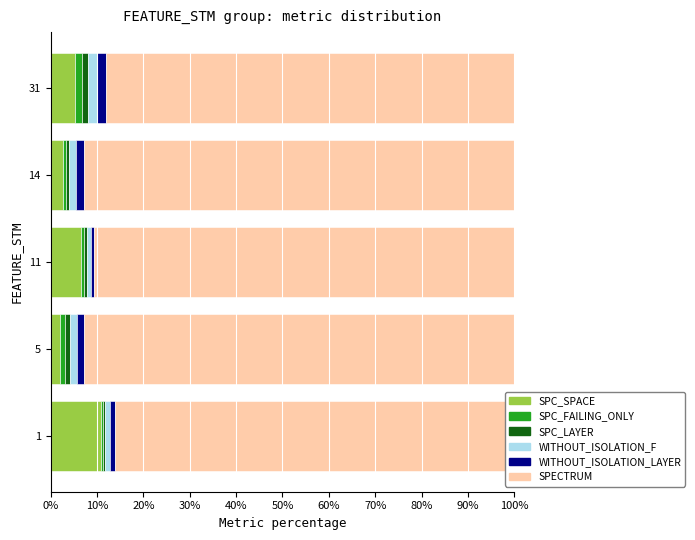

Read the SPC_SPACE value at 40%.

5.3